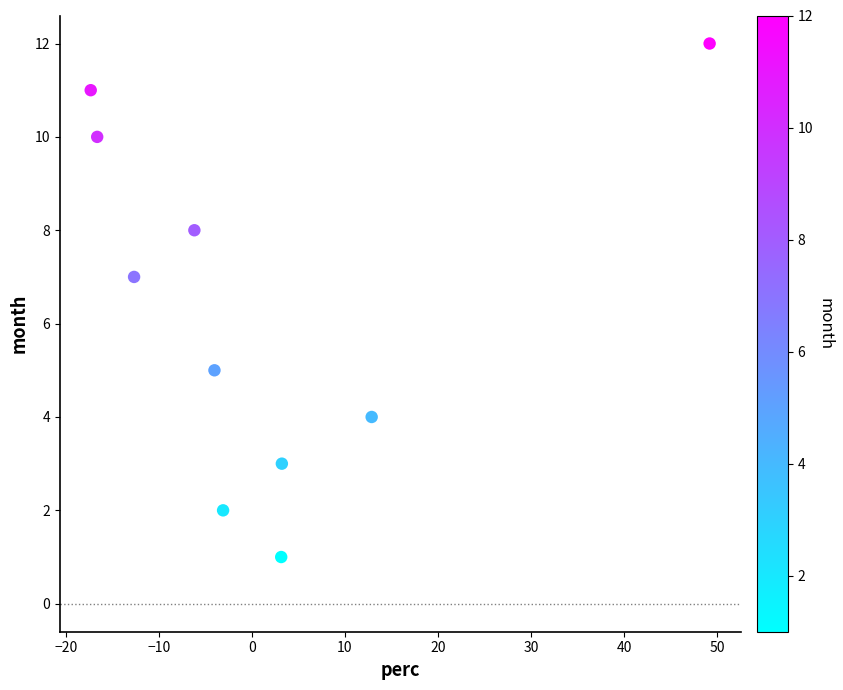

What is the average Y value?

6